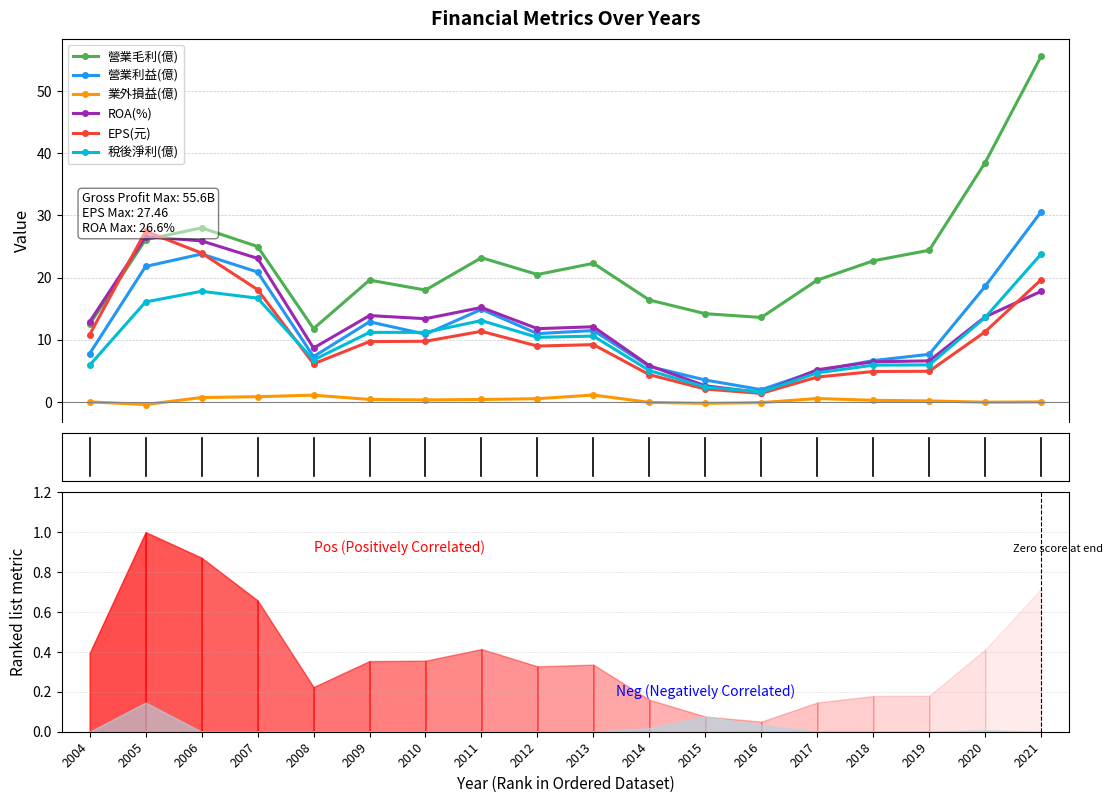

Which series has the largest range (max minus min)?

營業毛利(億)